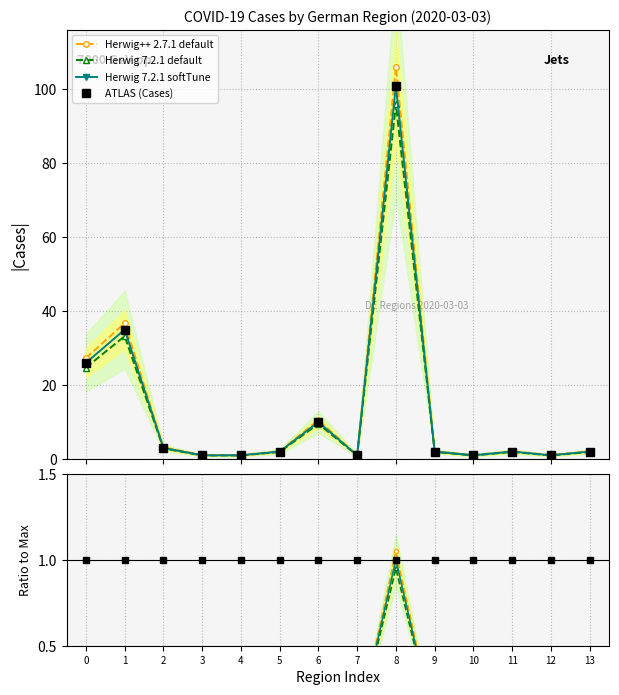

At which label is Herwig 7.2.1 softTune closest to 0?

3